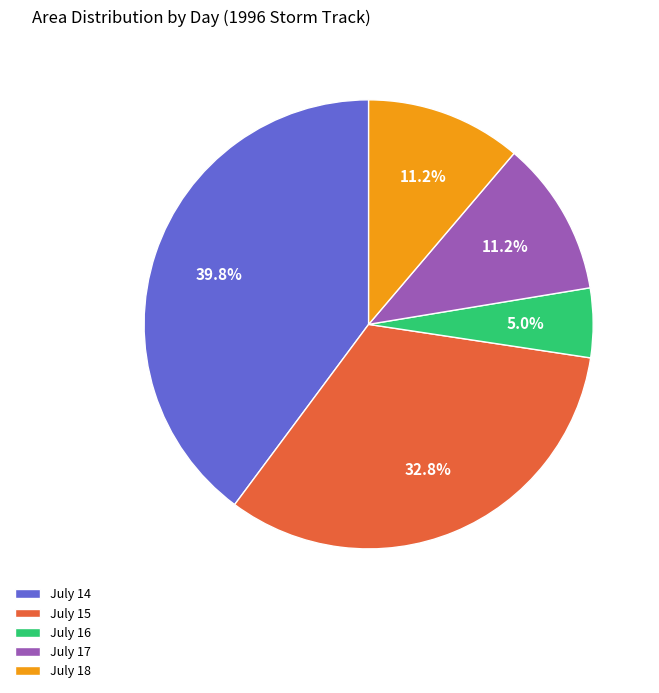

Between July 16 and July 14, which is larger?

July 14